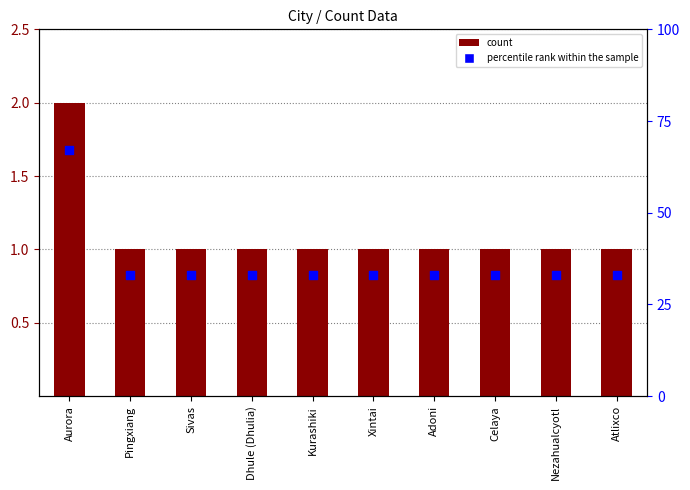

Is the value of percentile rank within the sample at Nezahualcyotl greater than the value of count at Kurashiki?

Yes